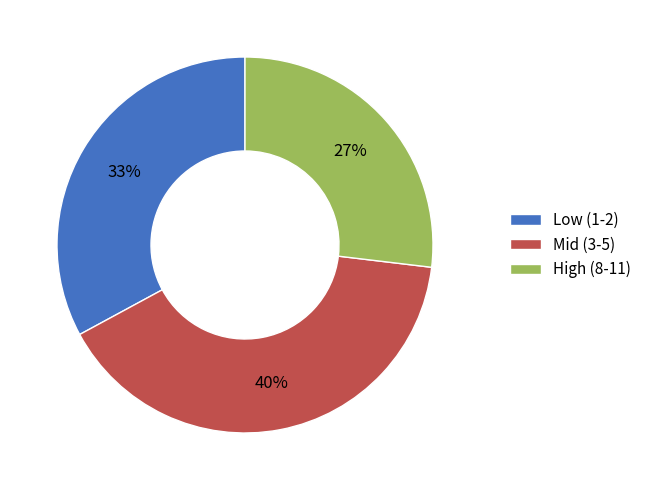

Count the number of slices in the pie.

3